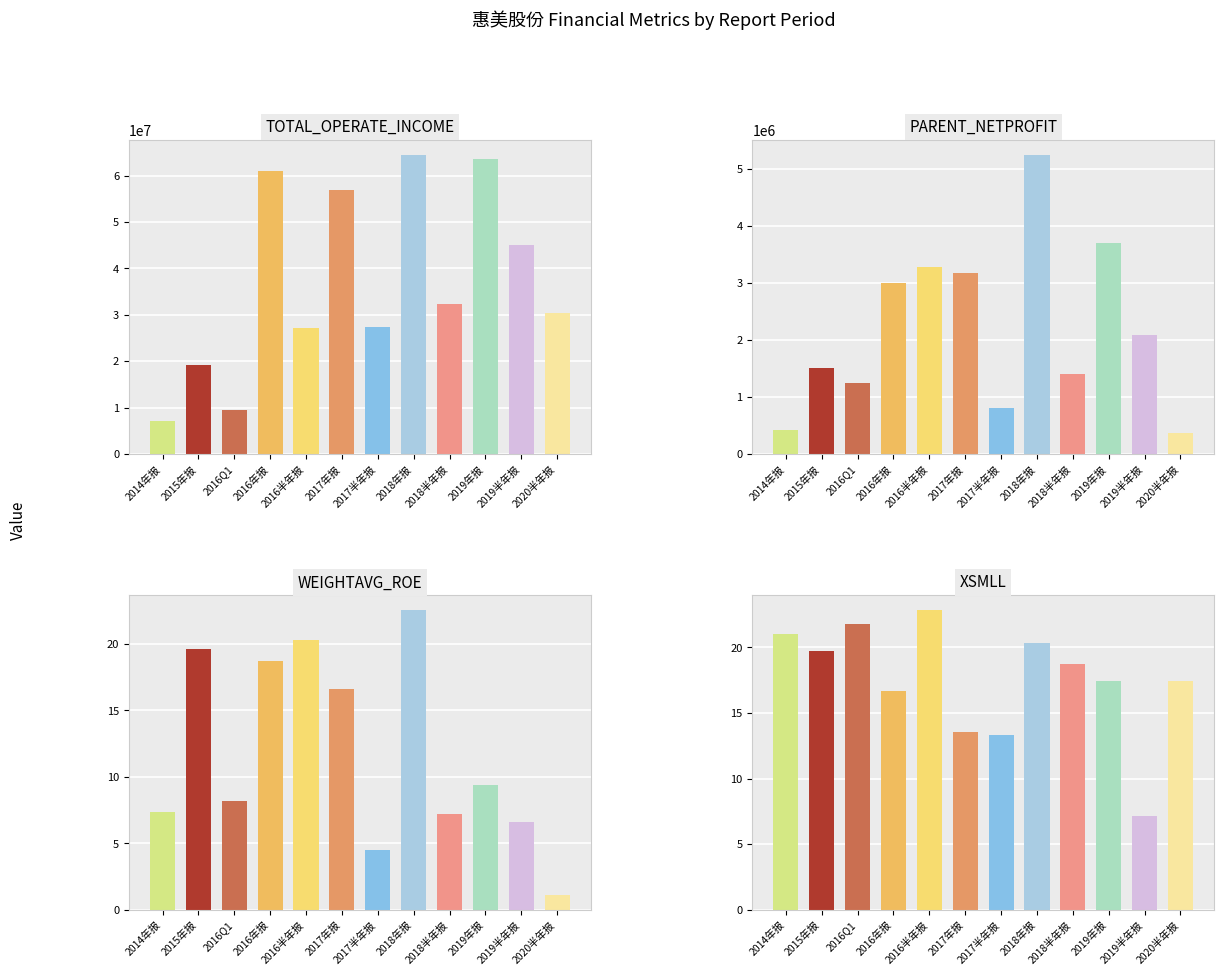

What is the approximate value of XSMLL at 9?

17.4